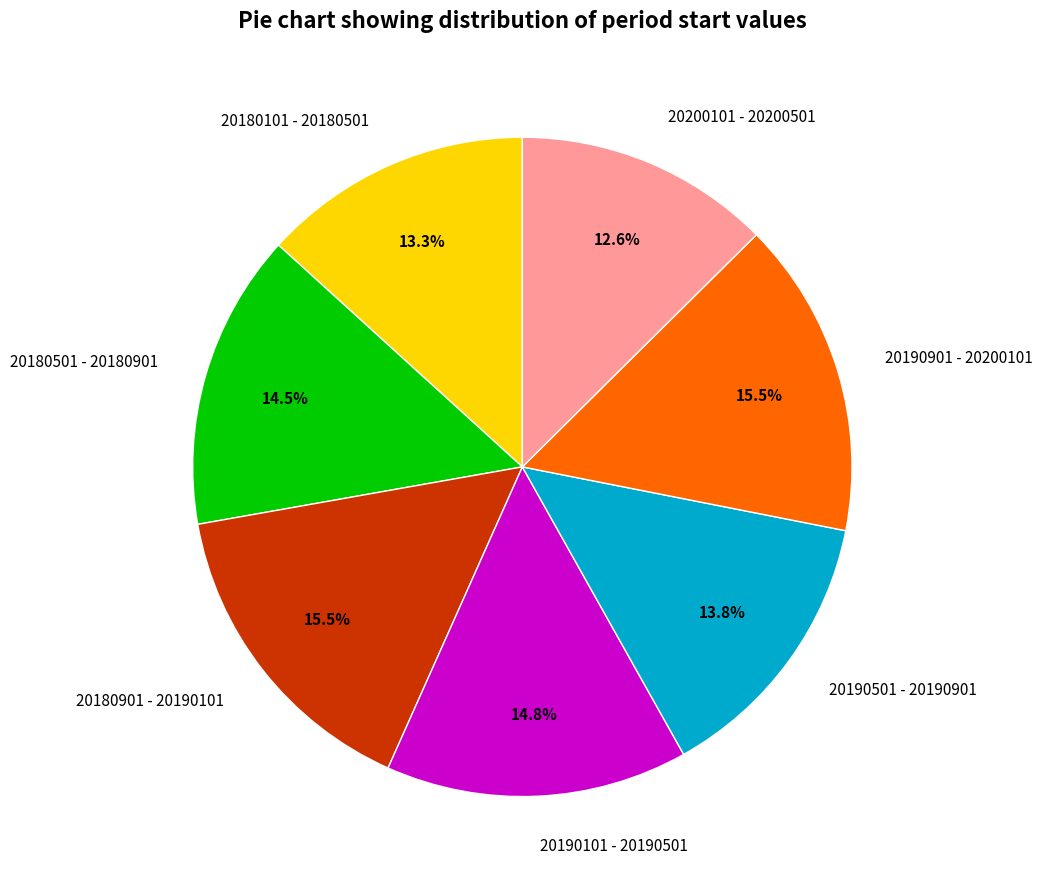

How many segments does this pie chart have?

7